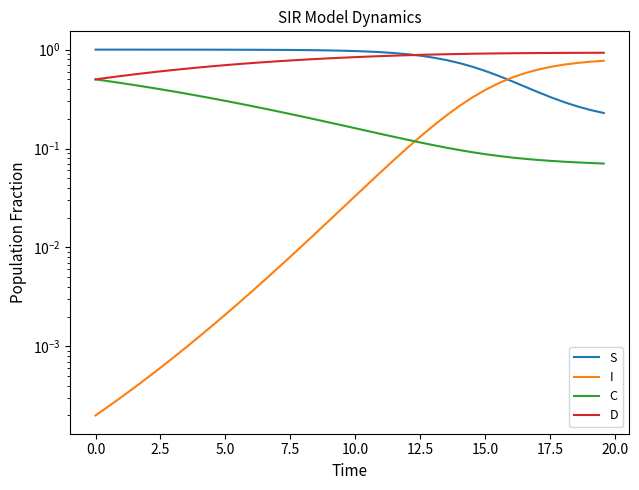

Reading left to right, extract all data points from this chart.

S: 1.0	1.0	1.0	1.0	1.0	1.0	1.0	1.0	1.0	1.0	1.0	1.0	1.0	1.0	1.0	1.0	1.0	1.0	1.0	1.0	1.0	1.0	0.9	0.9	0.9	0.9	0.8	0.8	0.7	0.7	0.6	0.5	0.5	0.4	0.4	0.3	0.3	0.3	0.2	0.2
I: 0.0	0.0	0.0	0.0	0.0	0.0	0.0	0.0	0.0	0.0	0.0	0.0	0.0	0.0	0.0	0.0	0.0	0.0	0.0	0.0	0.0	0.0	0.1	0.1	0.1	0.1	0.2	0.2	0.3	0.3	0.4	0.5	0.5	0.6	0.6	0.7	0.7	0.7	0.8	0.8
C: 0.5	0.5	0.5	0.4	0.4	0.4	0.4	0.4	0.3	0.3	0.3	0.3	0.3	0.3	0.2	0.2	0.2	0.2	0.2	0.2	0.2	0.1	0.1	0.1	0.1	0.1	0.1	0.1	0.1	0.1	0.1	0.1	0.1	0.1	0.1	0.1	0.1	0.1	0.1	0.1
D: 0.5	0.5	0.5	0.6	0.6	0.6	0.6	0.6	0.7	0.7	0.7	0.7	0.7	0.7	0.8	0.8	0.8	0.8	0.8	0.8	0.8	0.9	0.9	0.9	0.9	0.9	0.9	0.9	0.9	0.9	0.9	0.9	0.9	0.9	0.9	0.9	0.9	0.9	0.9	0.9